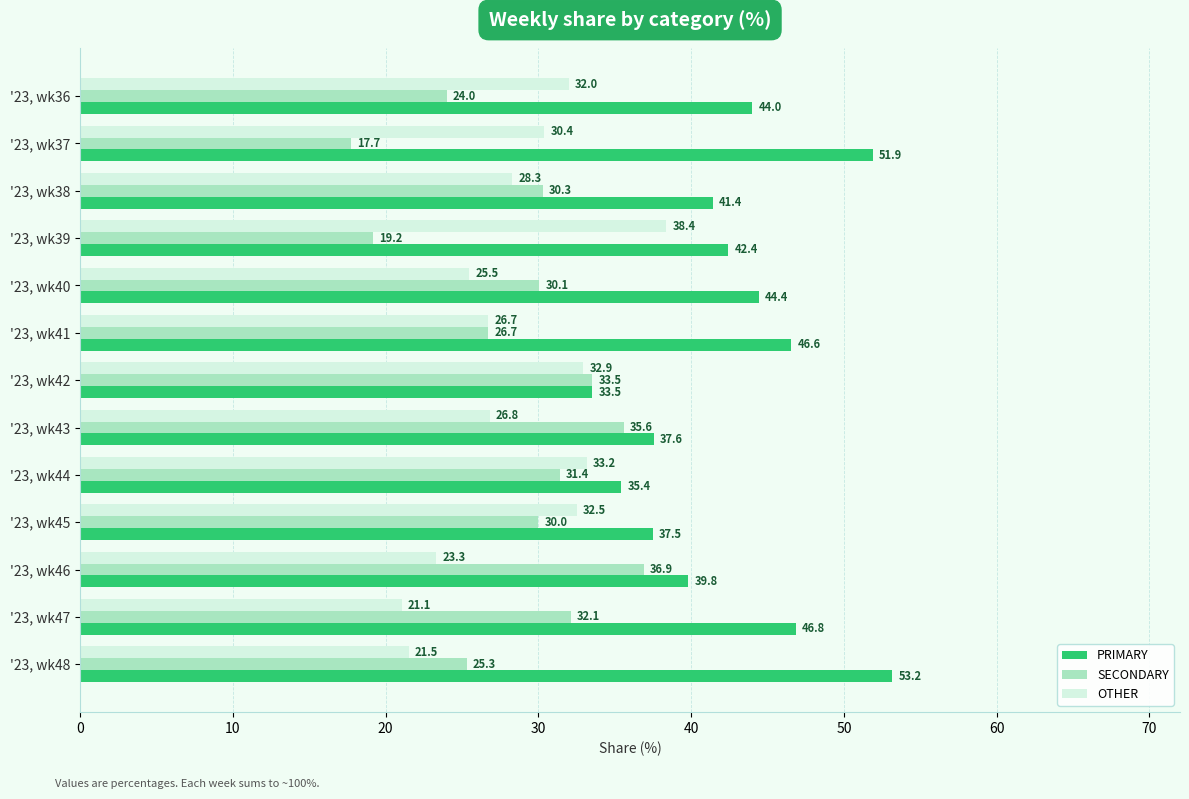

What is the average value of the SECONDARY series?

28.7